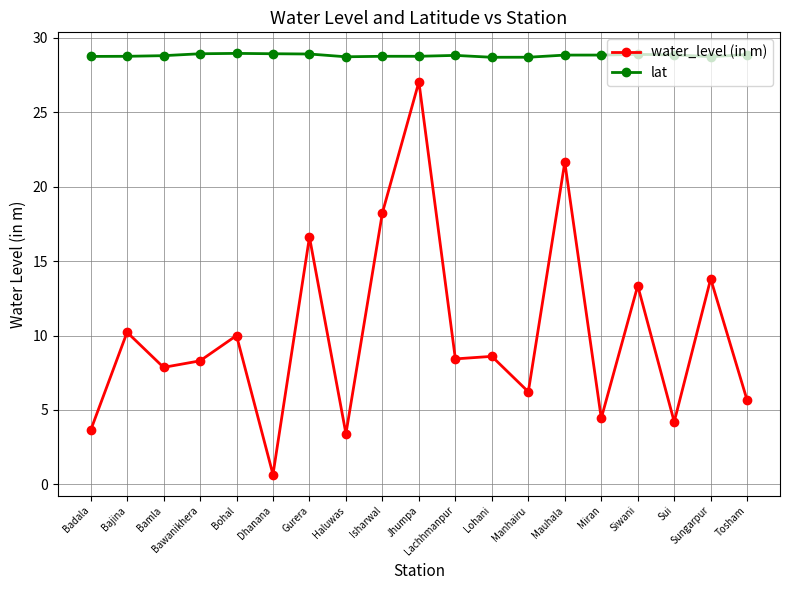

What are all the series names shown in the legend?

water_level (in m), lat